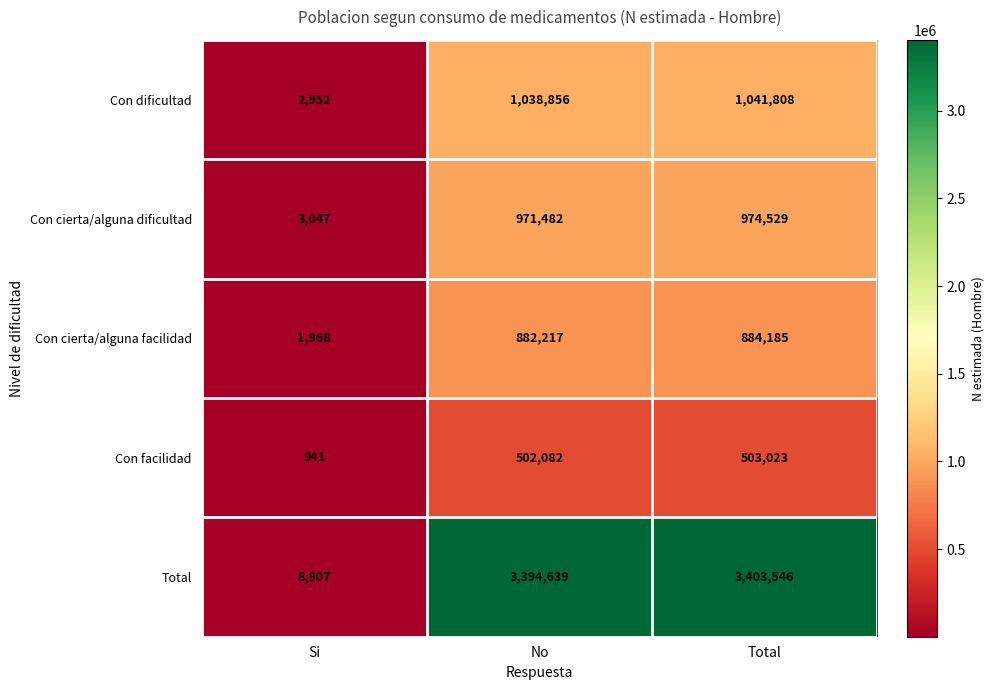

Between Si and Total, which series saw the biggest shift?

Total